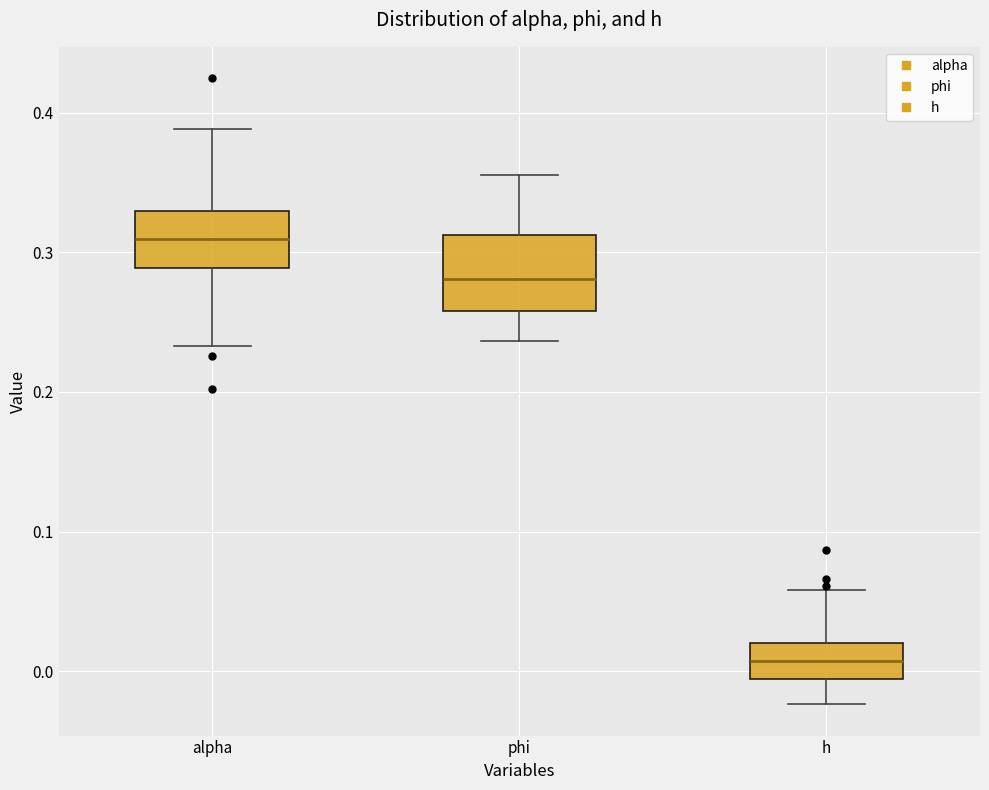

Reading left to right, read every box against the y-axis: the position of its median line, the range the box covers, and the ends of its whiskers. The values are not printed on the chart, so give them approximately, as read against the axis.

alpha: median 0.31, box 0.29 to 0.33, whiskers 0.23 to 0.39
phi: median 0.28, box 0.26 to 0.31, whiskers 0.24 to 0.36
h: median 0.01, box -0.01 to 0.02, whiskers -0.02 to 0.06